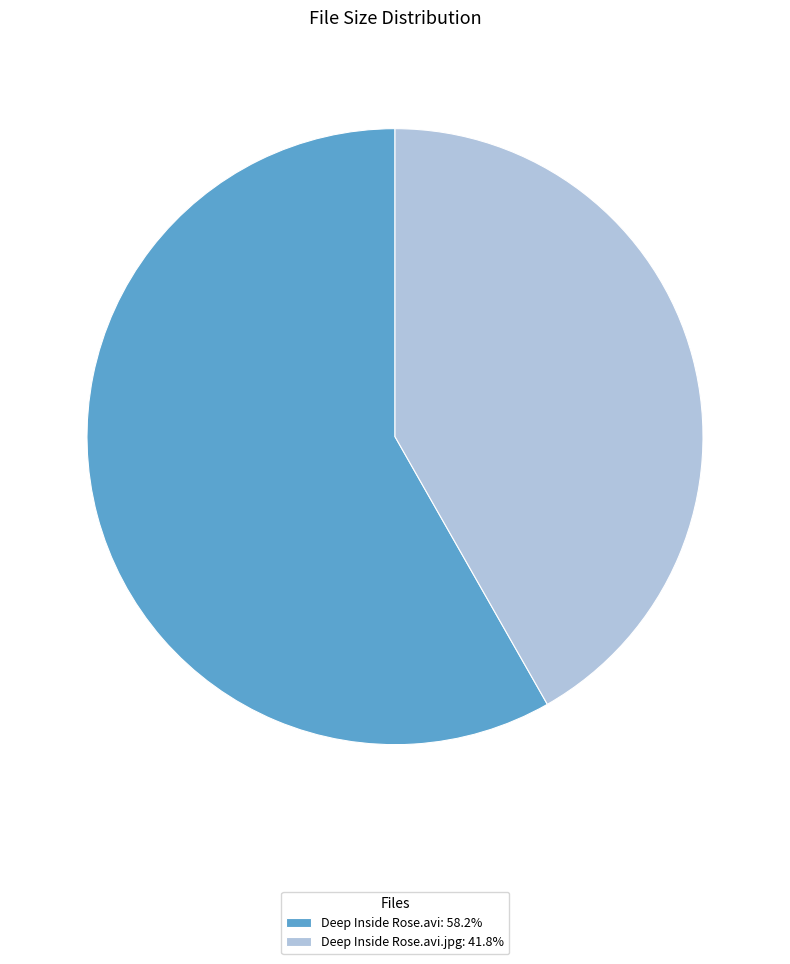

Is there any slice that represents more than half of the pie?

Yes